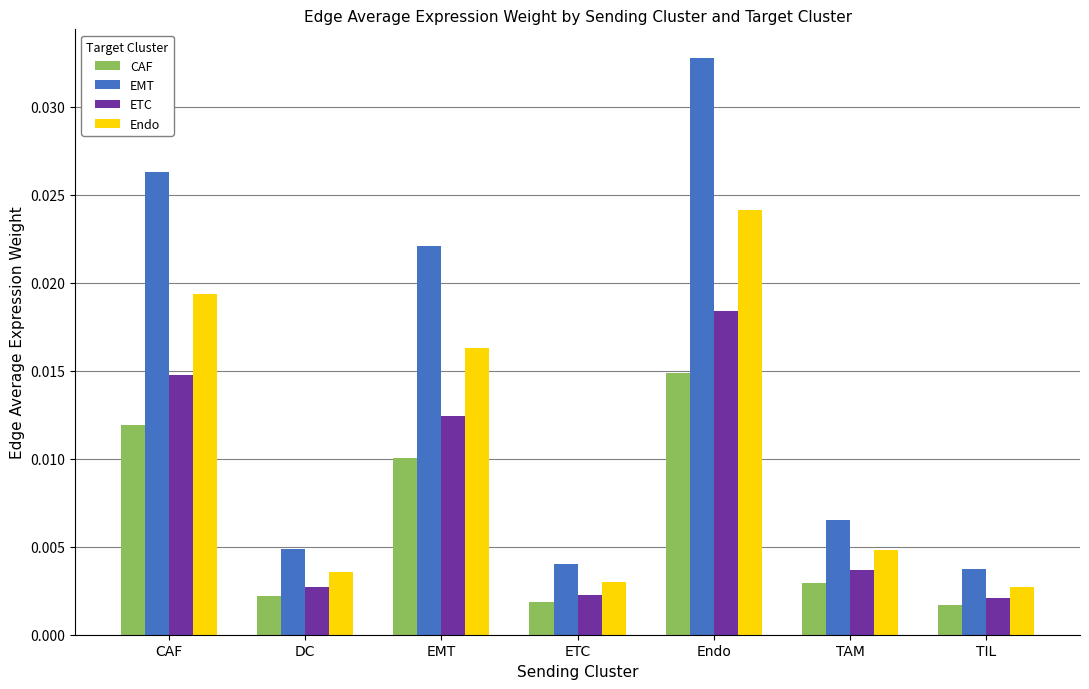

At which category is the sum across all series the highest?

Endo